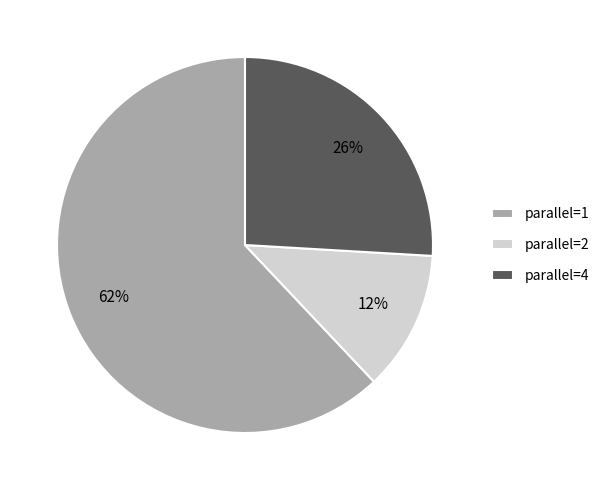

Is the sum of parallel=1 and parallel=4 greater than half?

Yes